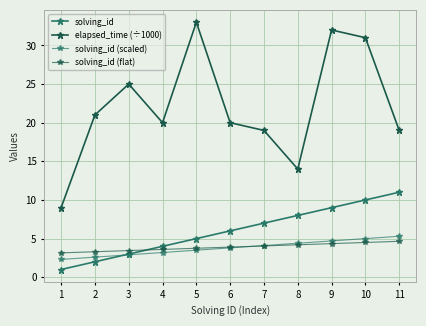

True or false: solving_id (scaled) and solving_id (flat) intersect in this chart.

True